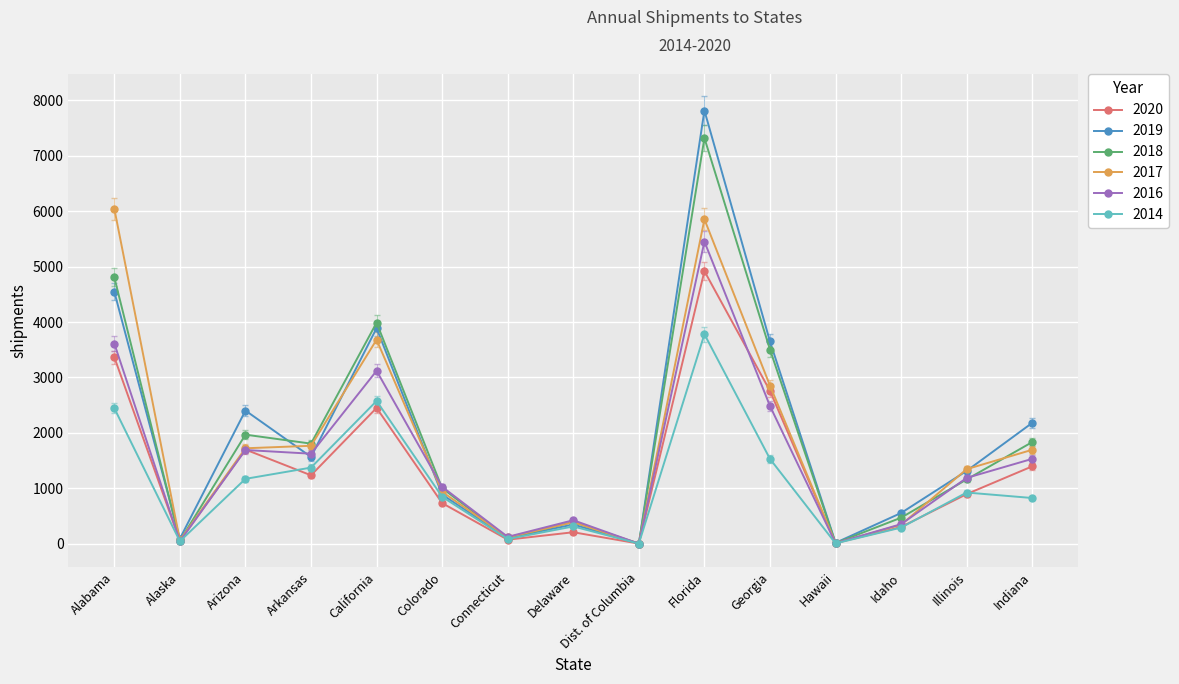

Is it true that 2018 equals 137 at Connecticut?

False